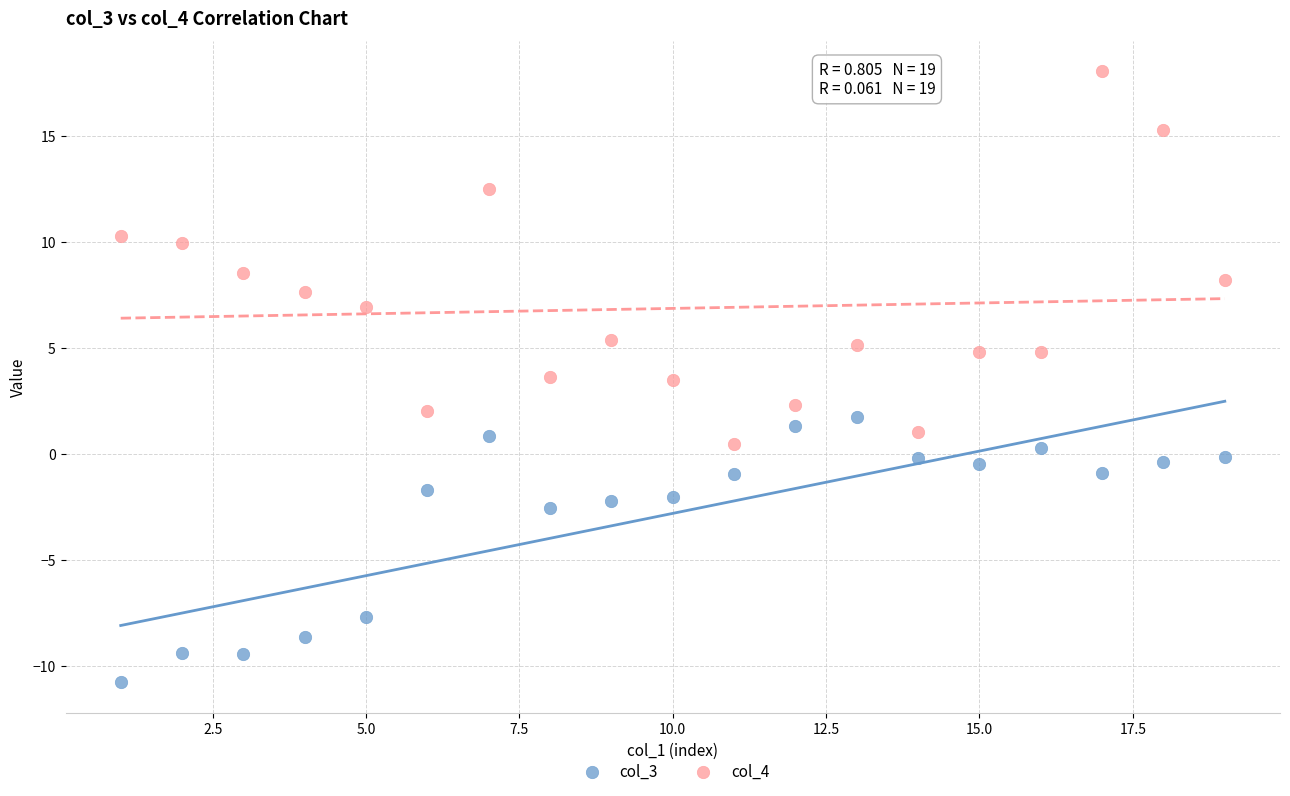

Which series has the widest spread of Y values?

col_4